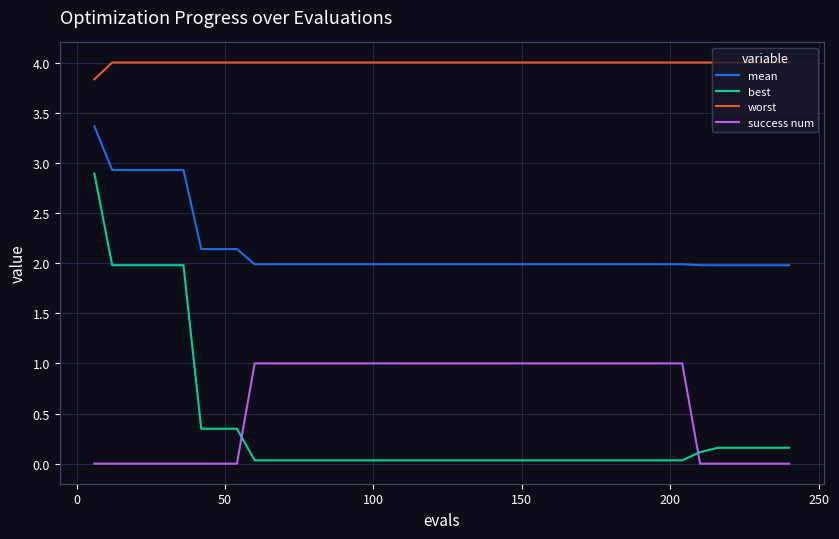

Count the number of data series in this chart.

4